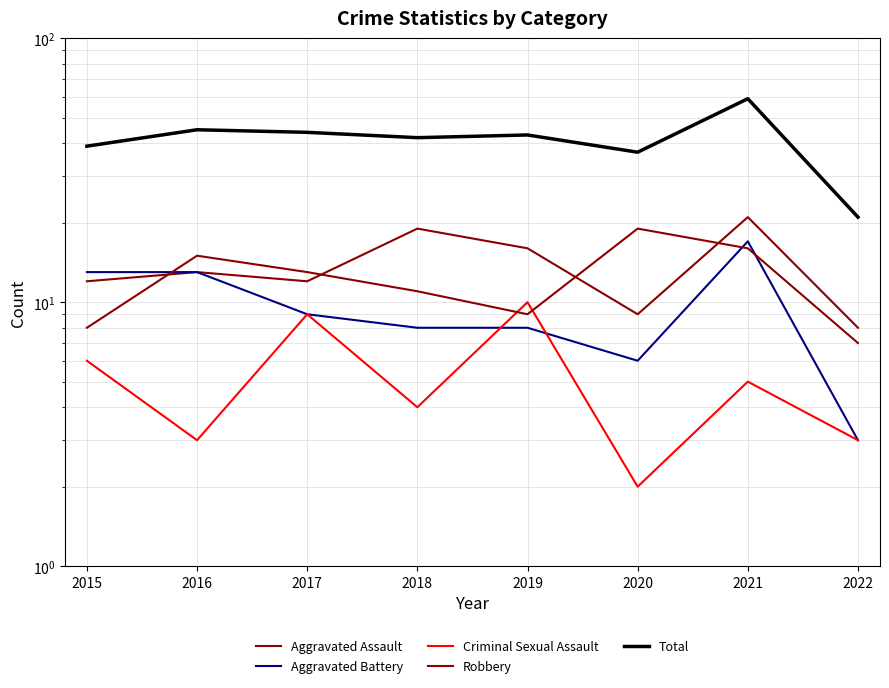

At which category is the sum across all series the highest?

2021